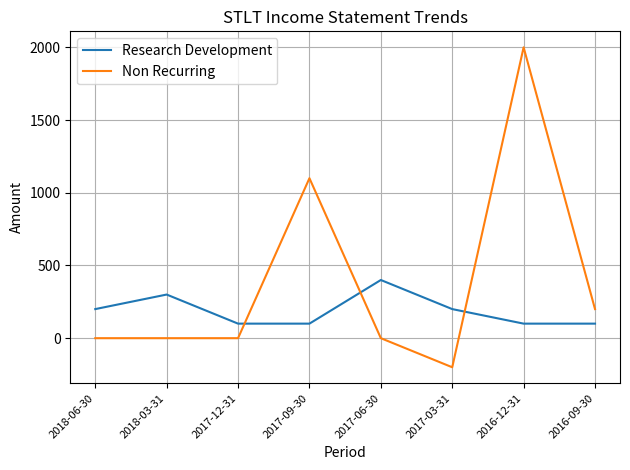

How many intersections are there between Research Development and Non Recurring?

3